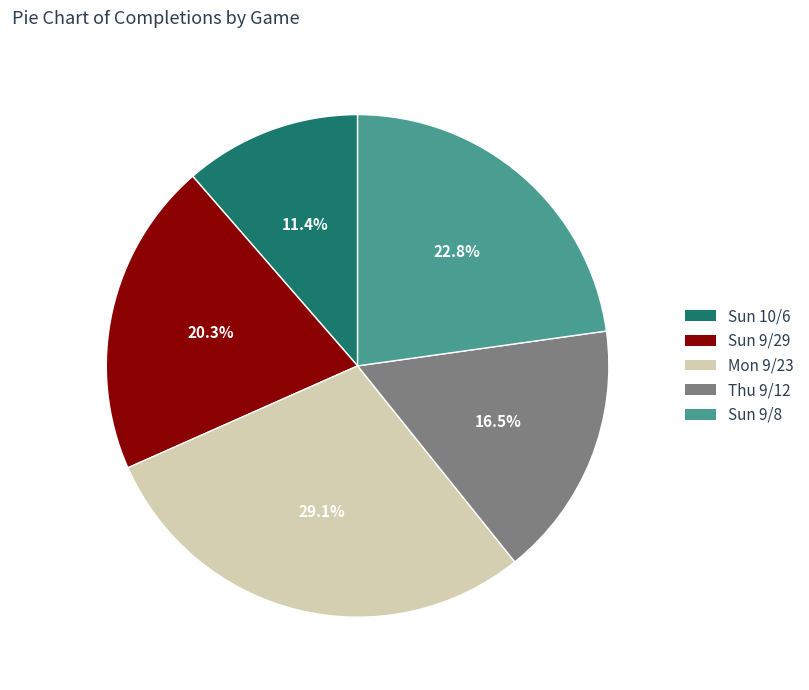

Rank the categories by value from highest to lowest.

Mon 9/23, Sun 9/8, Sun 9/29, Thu 9/12, Sun 10/6